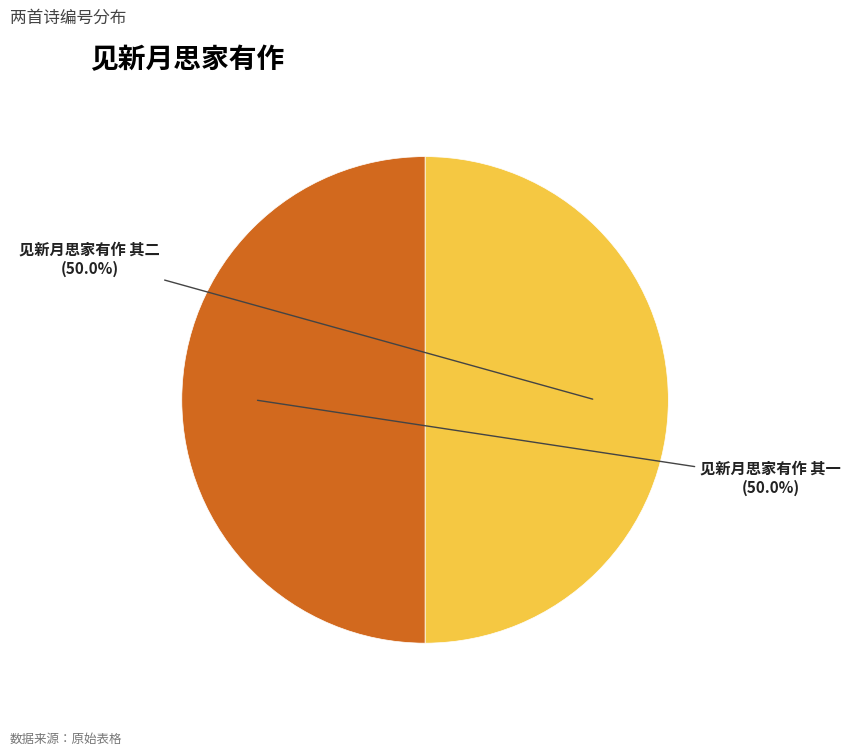

How many slices are in this pie chart?

2